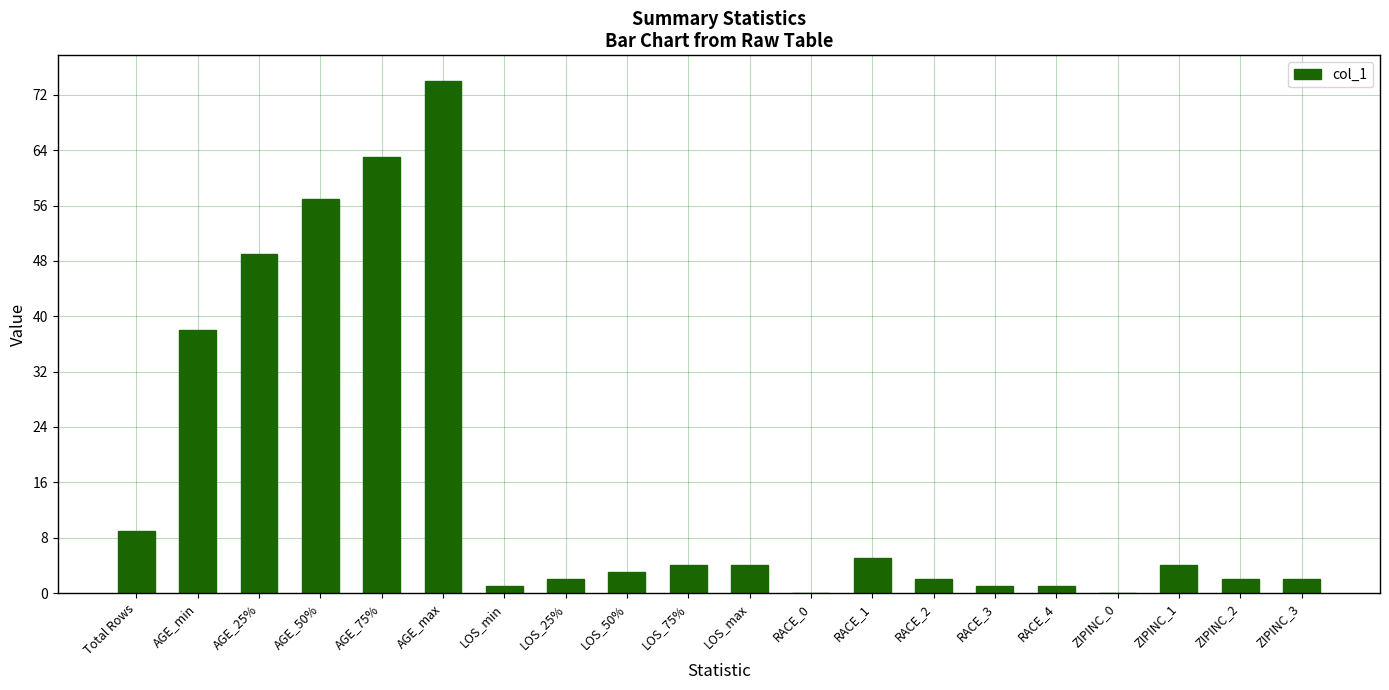

What value does the data have at LOS_75%?

4